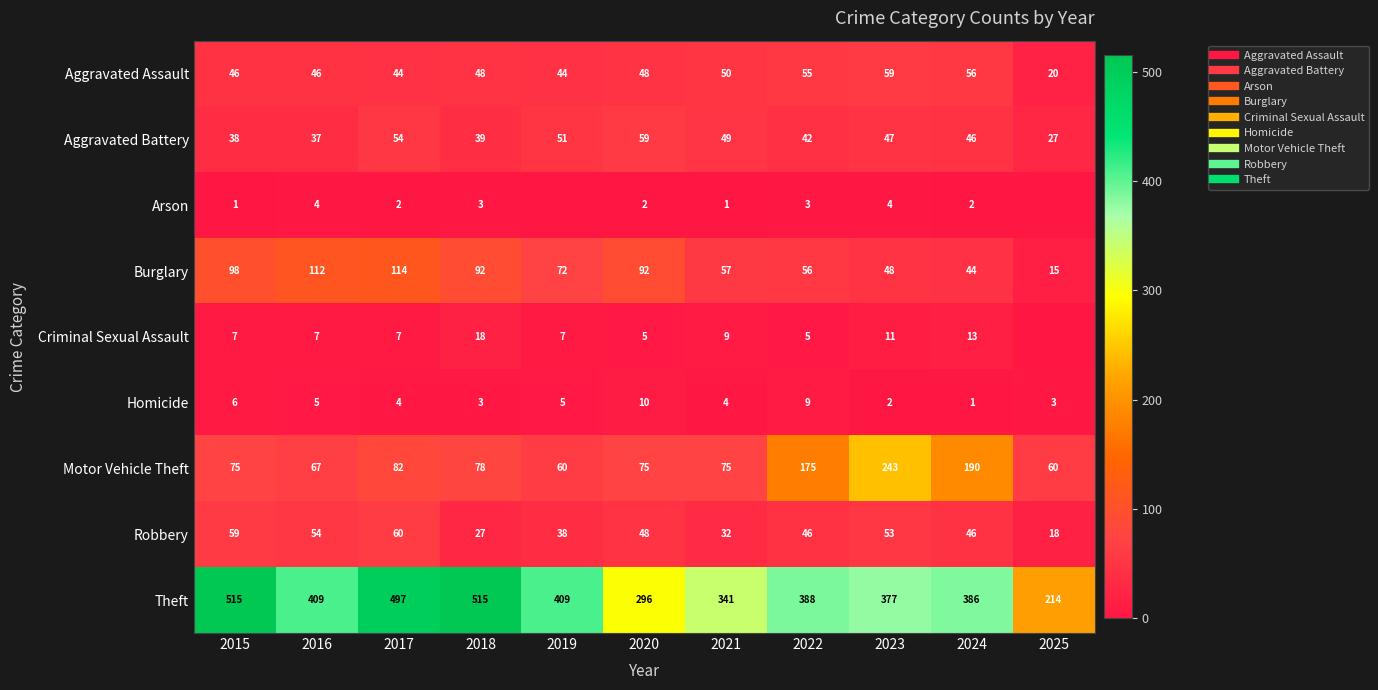

How many values in the Theft series exceed 388?

5